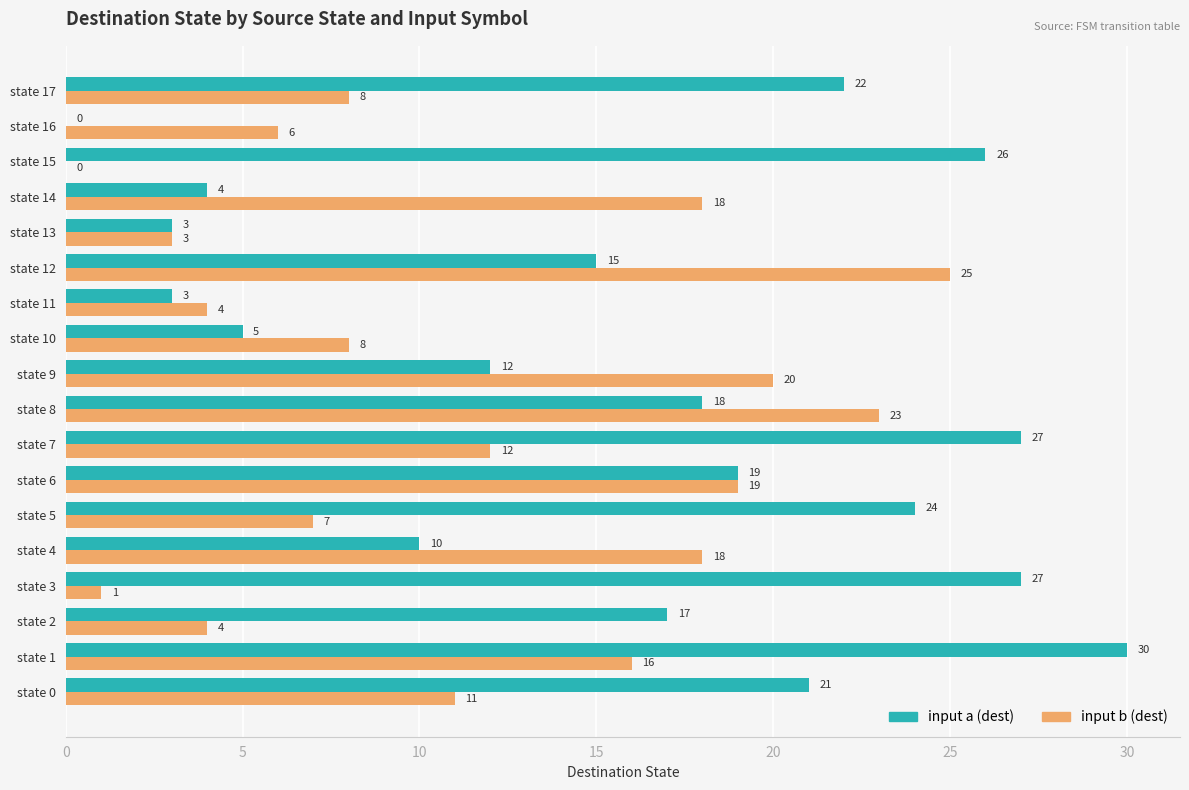

What is the maximum value for input a (dest)?

30